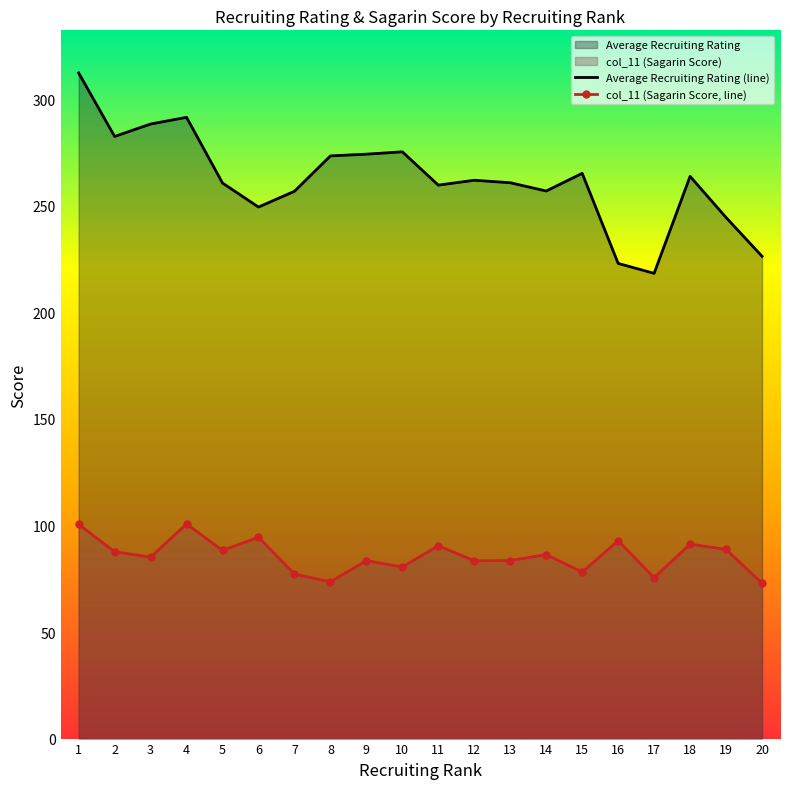

What is the value of the Average Recruiting Rating (line) point at the 5th from the left?

260.7